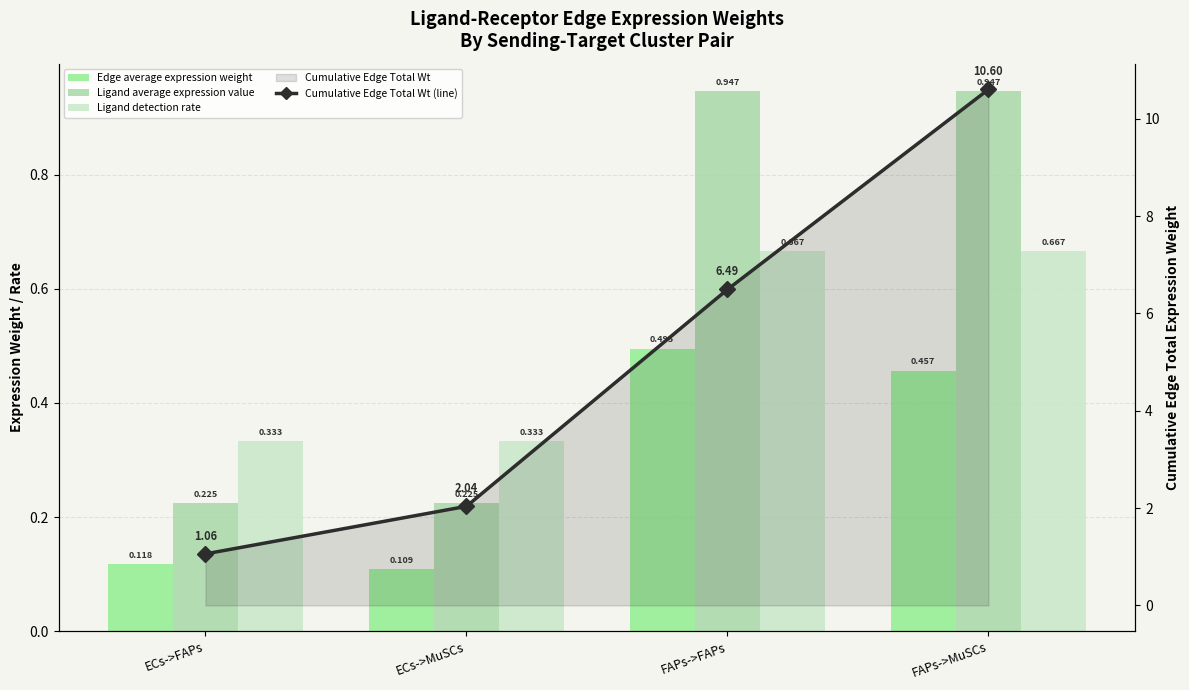

The value of Ligand average expression value at ECs->FAPs is 0.2. True or false?

True